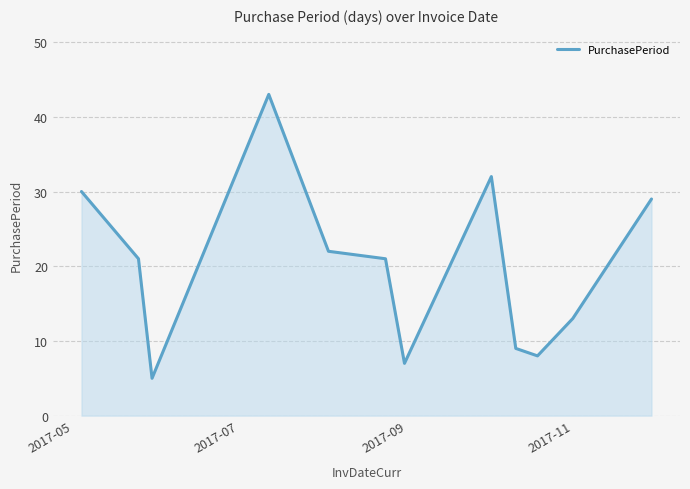

What is the smallest value displayed?

5